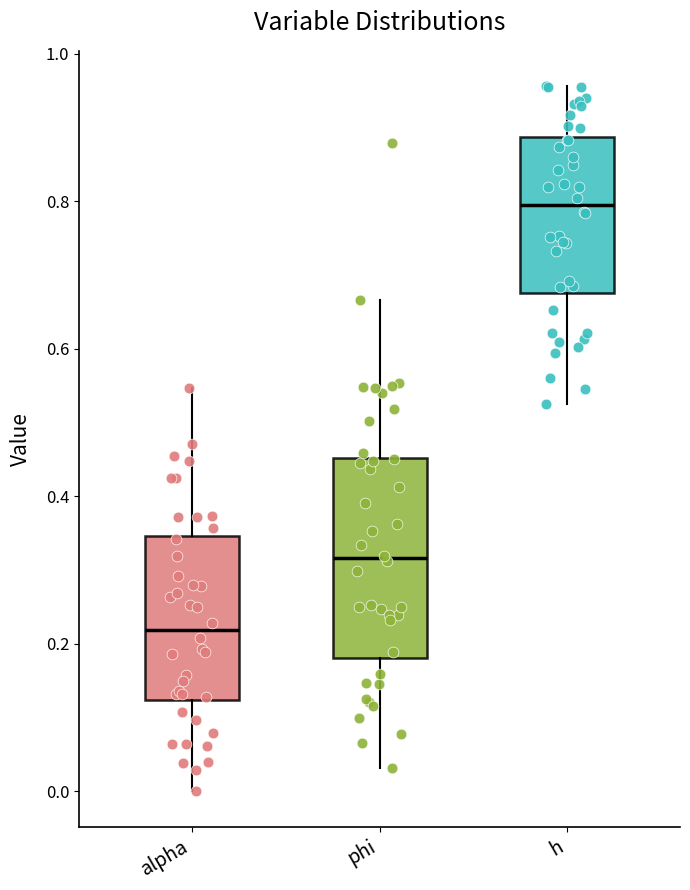

Which box has the highest median line?

h